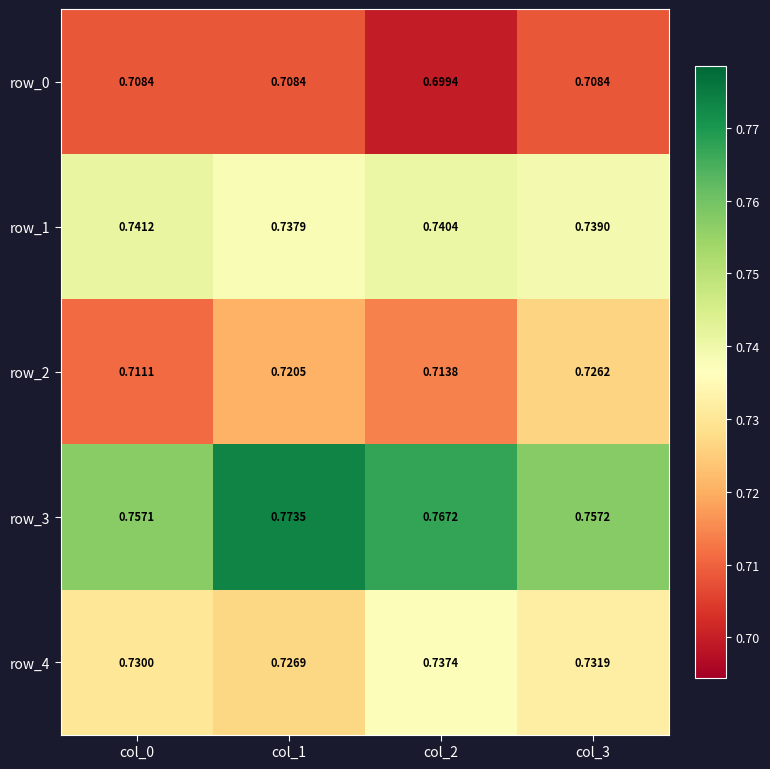

Is the value of row_1 at col_3 greater than the value of row_4 at col_3?

Yes